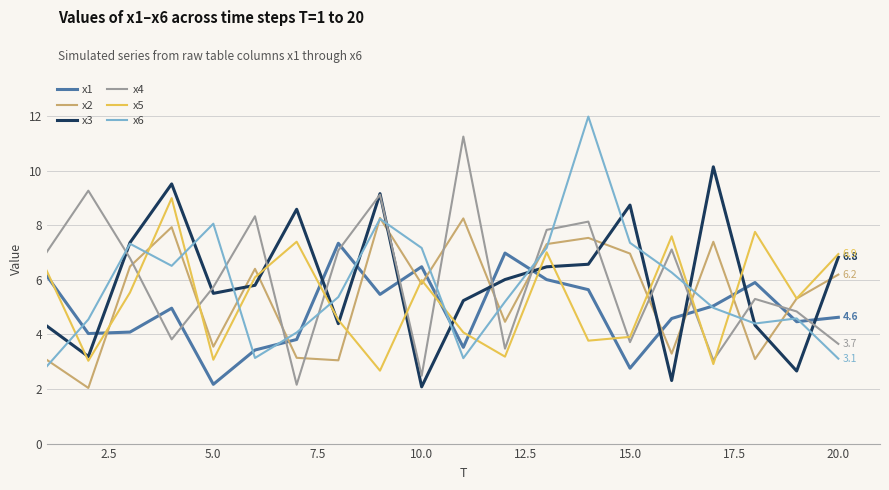

How many series are shown in this chart?

6